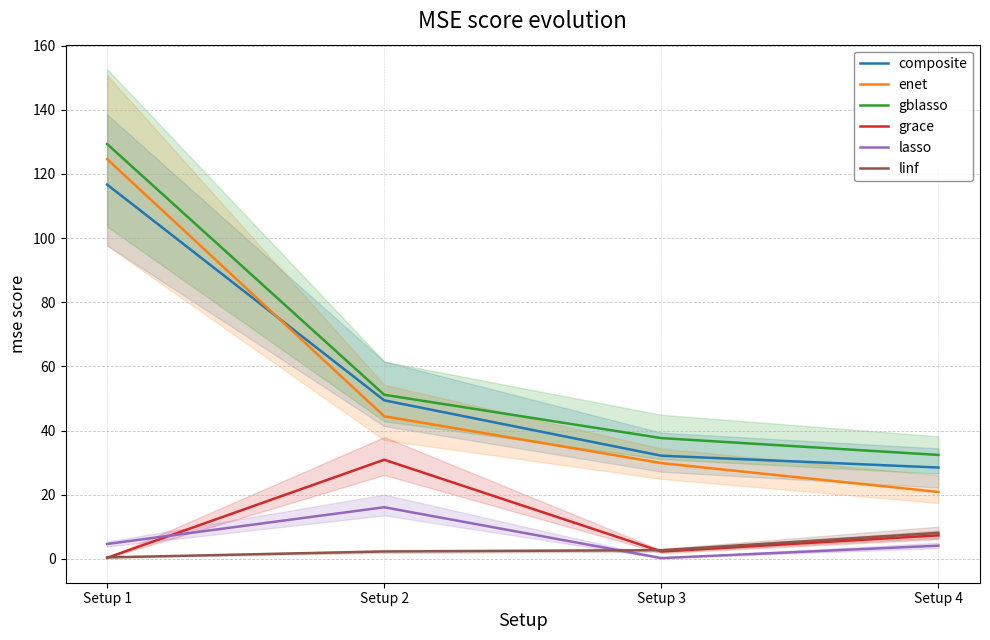

Between Setup 2 and Setup 4, which series saw the biggest shift?

enet